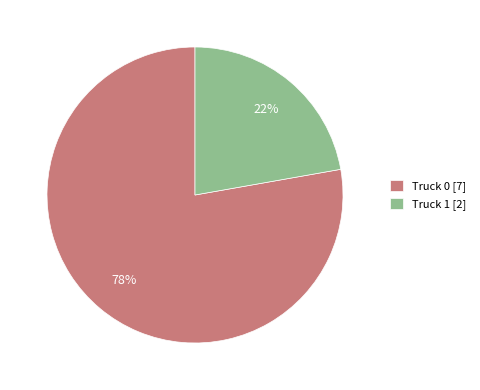

What is the ratio of the value at Truck 1 to the value at Truck 0?

0.3